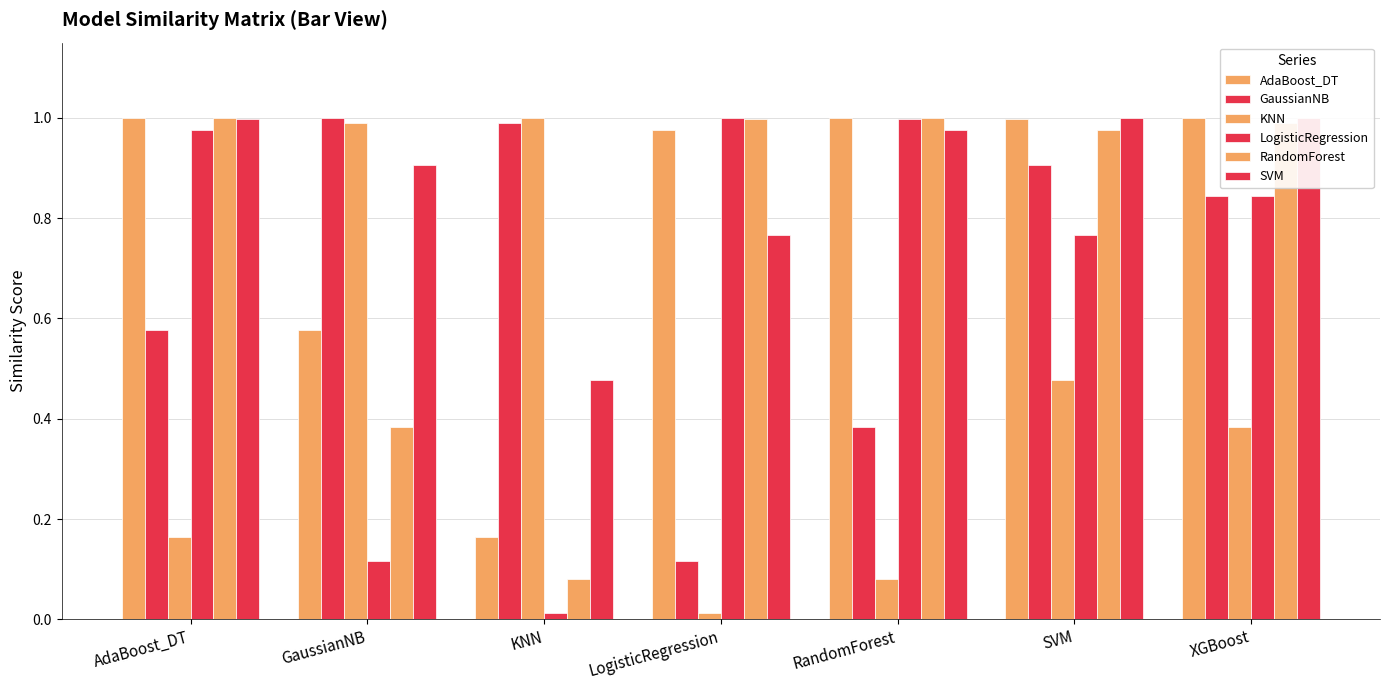

What is the value of the AdaBoost_DT bar at the 1st from the left?

1.0